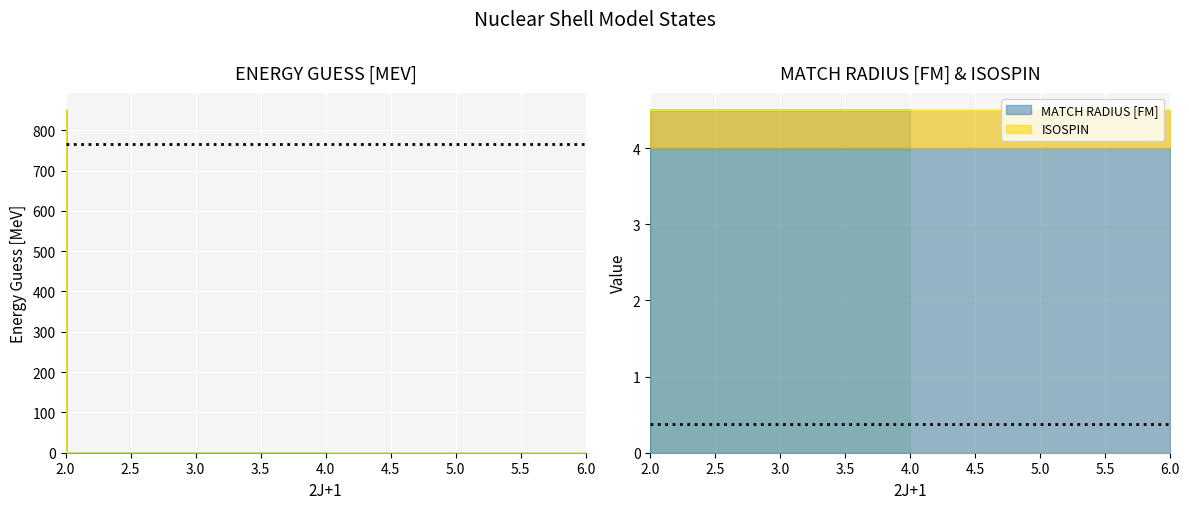

What is the maximum value shown in the chart?

850